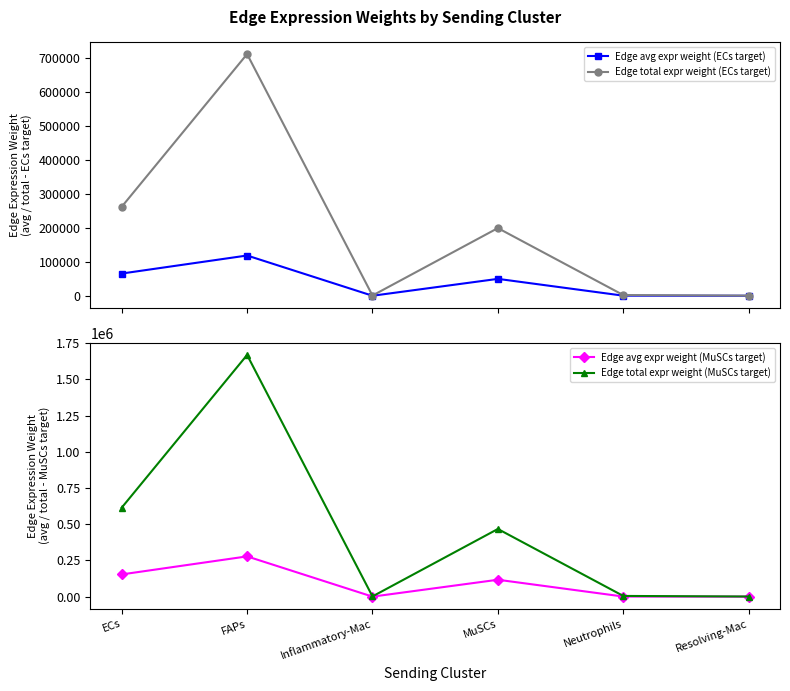

What is the value of the Edge avg expr weight (ECs target) point at the 5th from the left?

360.0